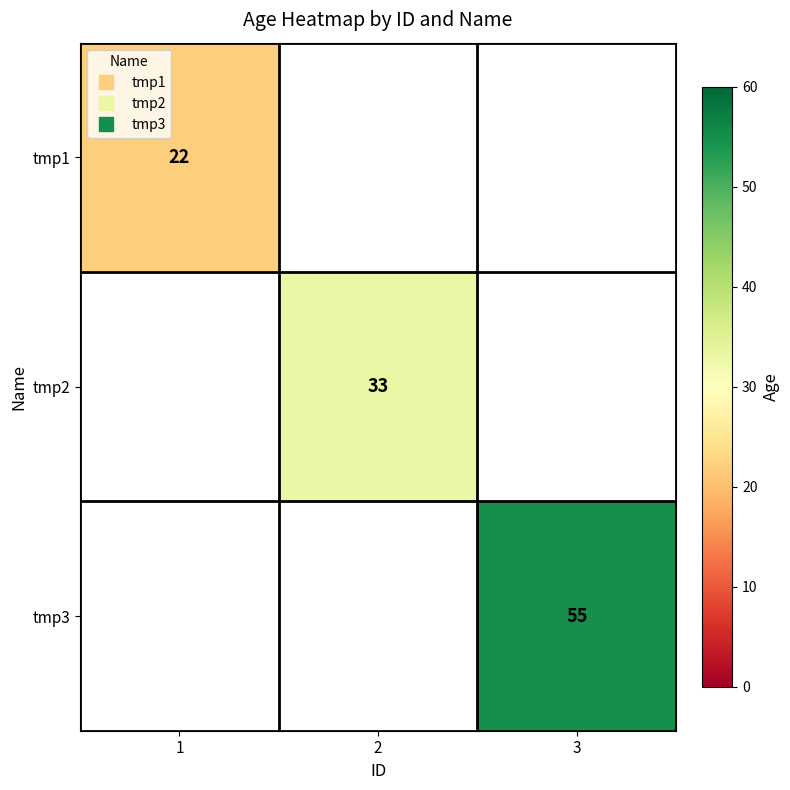

At which label does tmp2 reach its minimum?

1